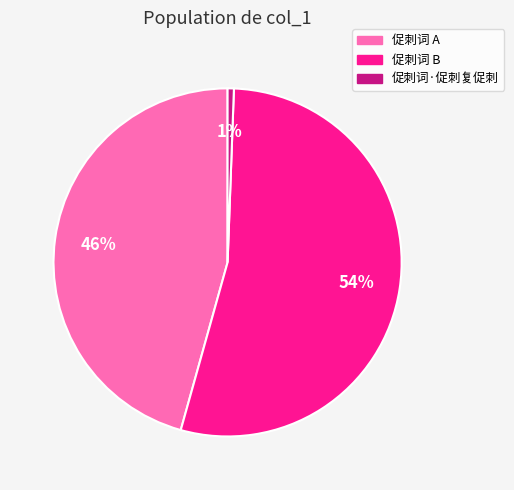

What is the smallest slice in the pie chart?

促刺词·促刺复促刺